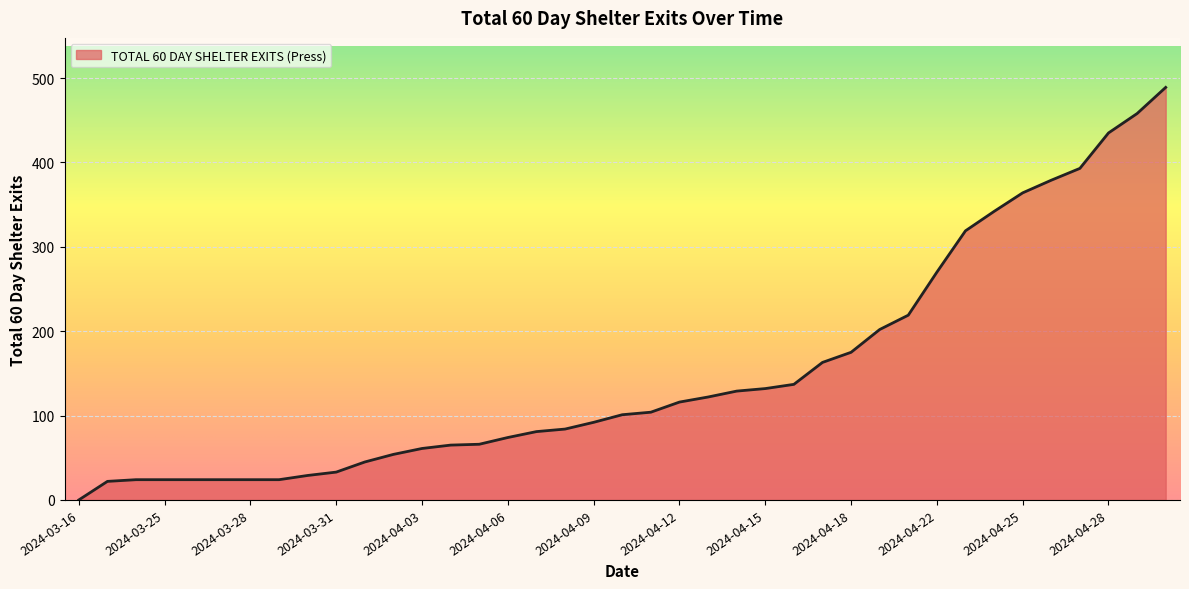

What is the difference between the maximum and minimum values?

489